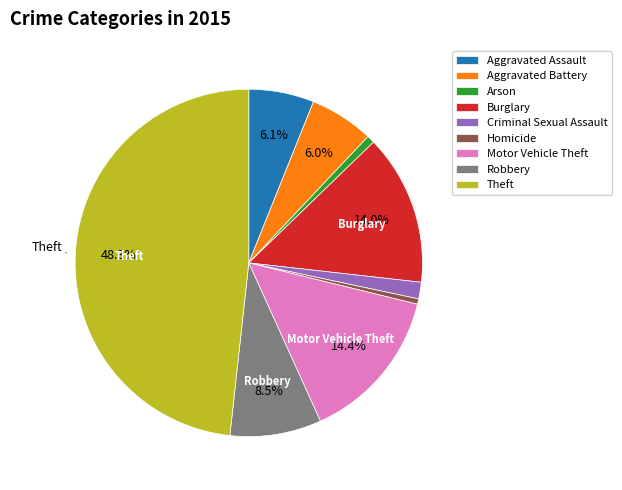

How much of the chart is everything except Theft?

51.7%